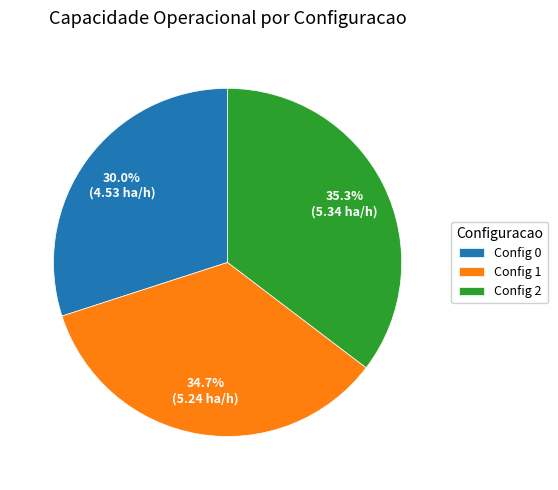

Does Config 1 represent more than half of the total?

No